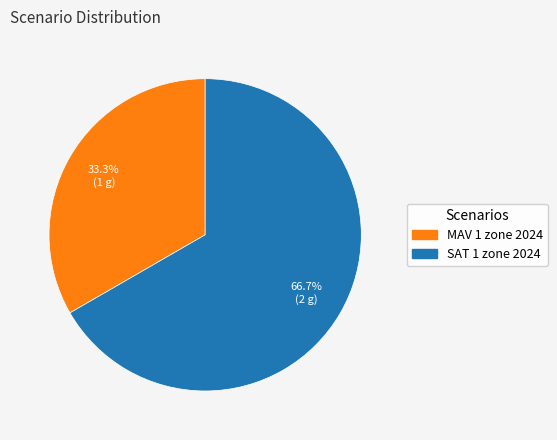

To the nearest percent, what portion does SAT 1 zone 2024 represent?

67%